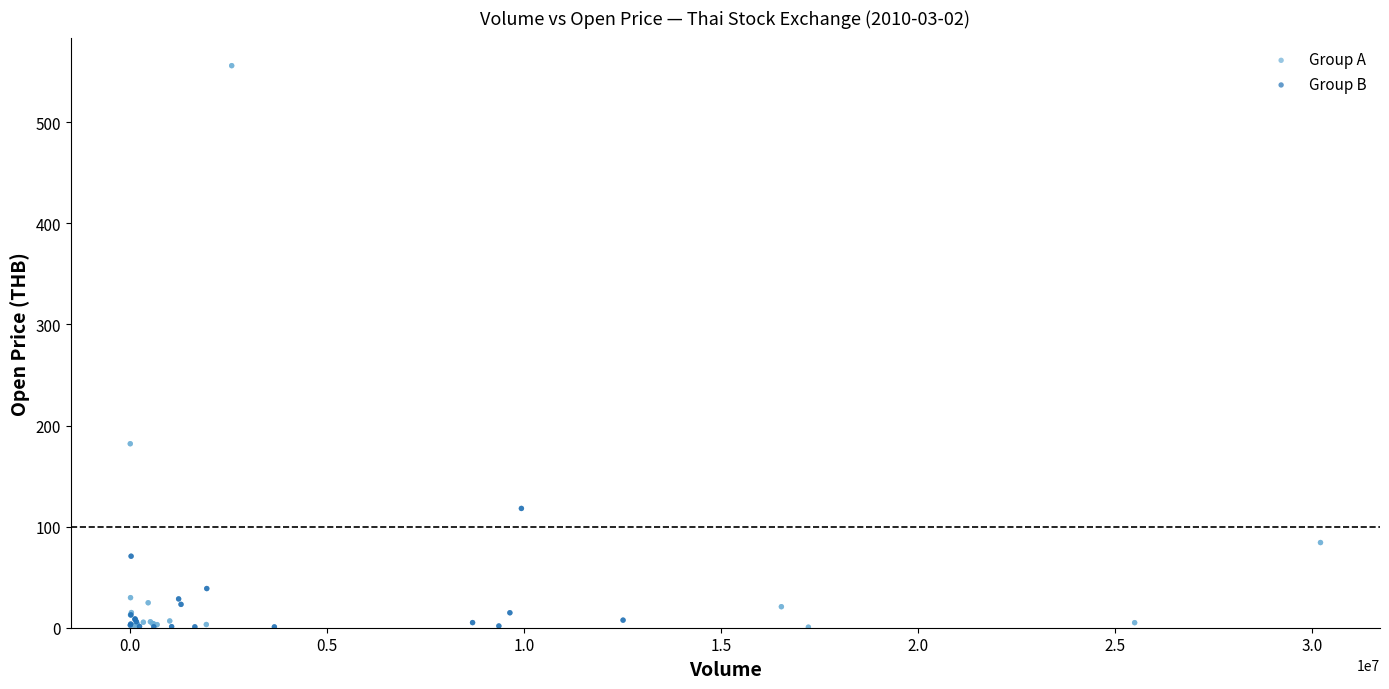

Which series reaches the maximum Y coordinate?

Group A